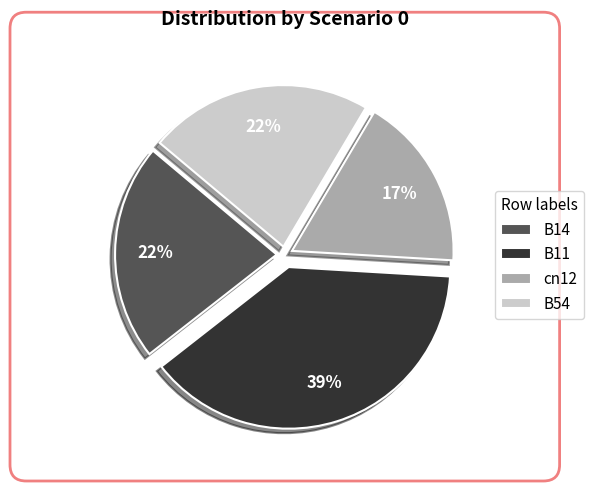

How many slices are in this pie chart?

4